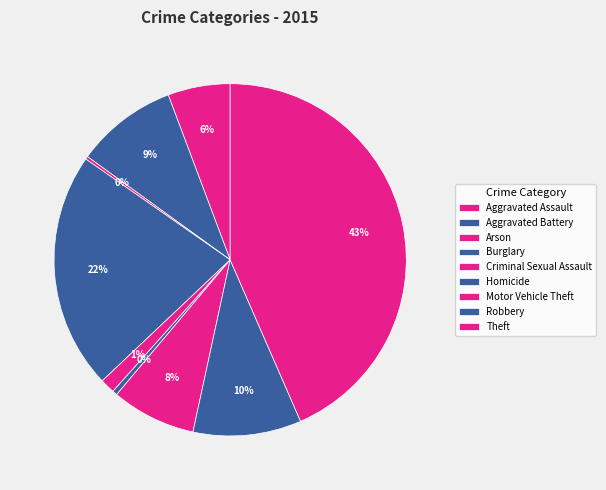

Does any single category account for the majority?

No